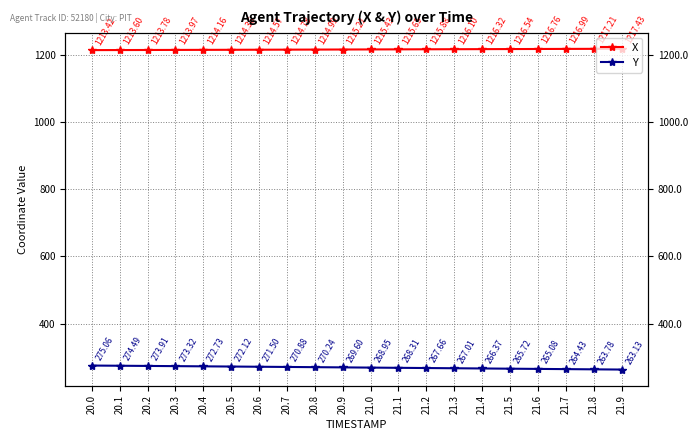

True or false: Y has a value of 103.6 at 21.8.

False